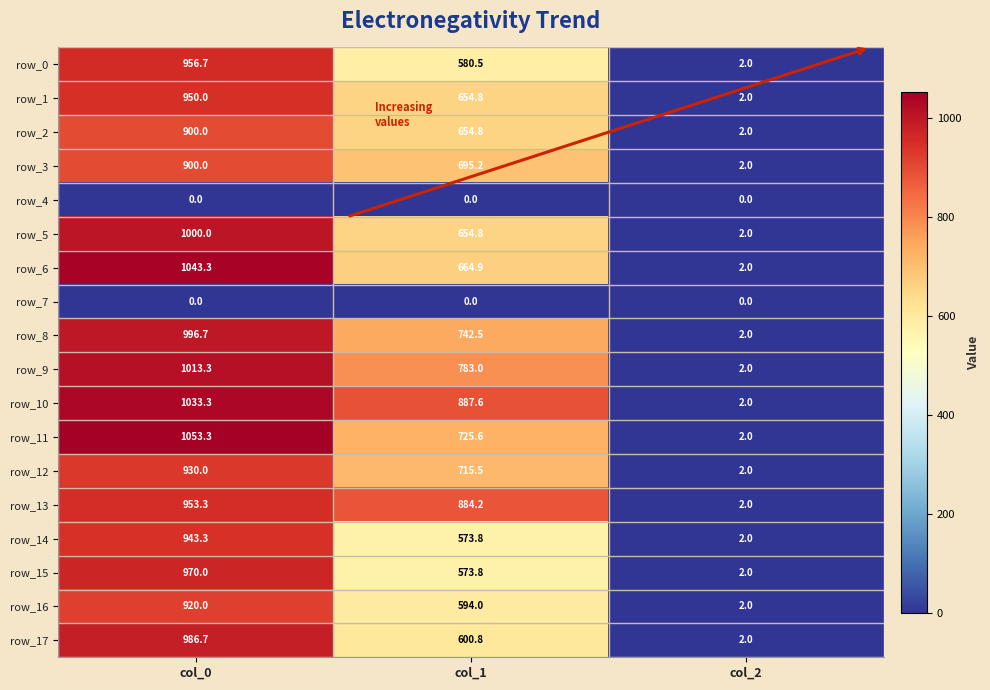

Which category has the highest value in the row_1 series?

col_0